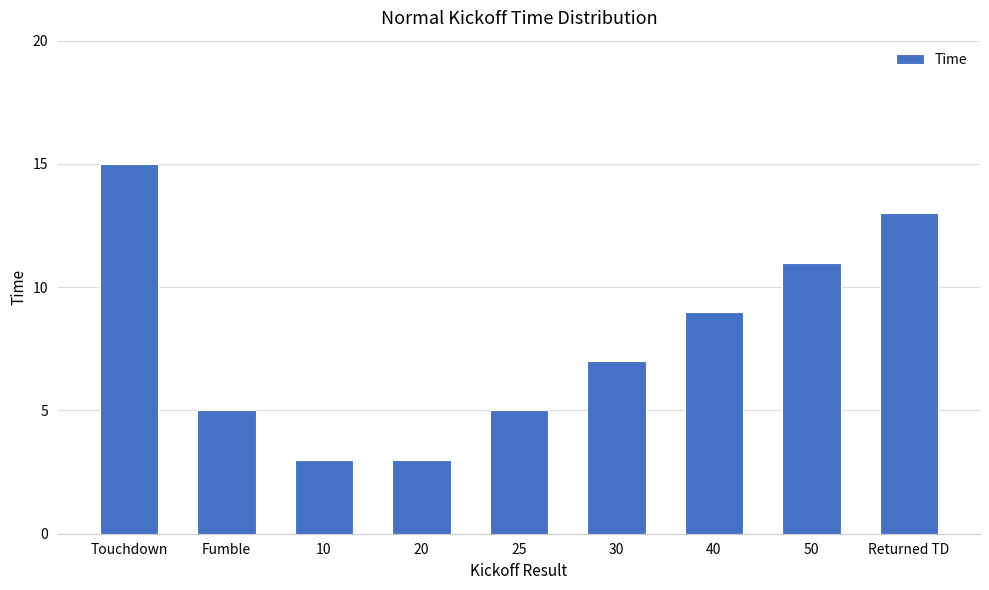

At which label is the value closest to 9?

40